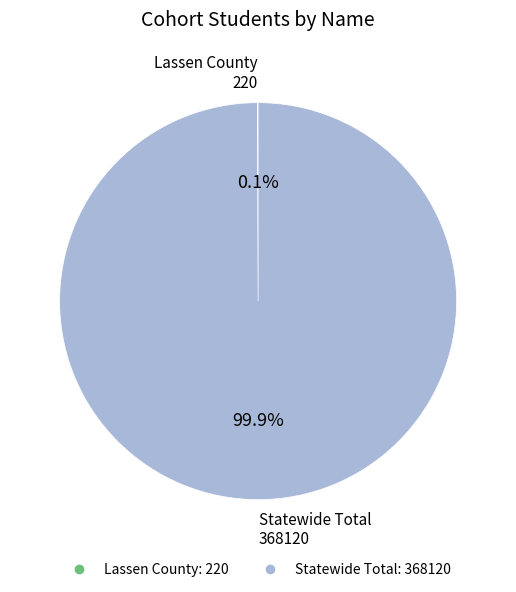

What percentage is NOT represented by Statewide Total?

0.1%